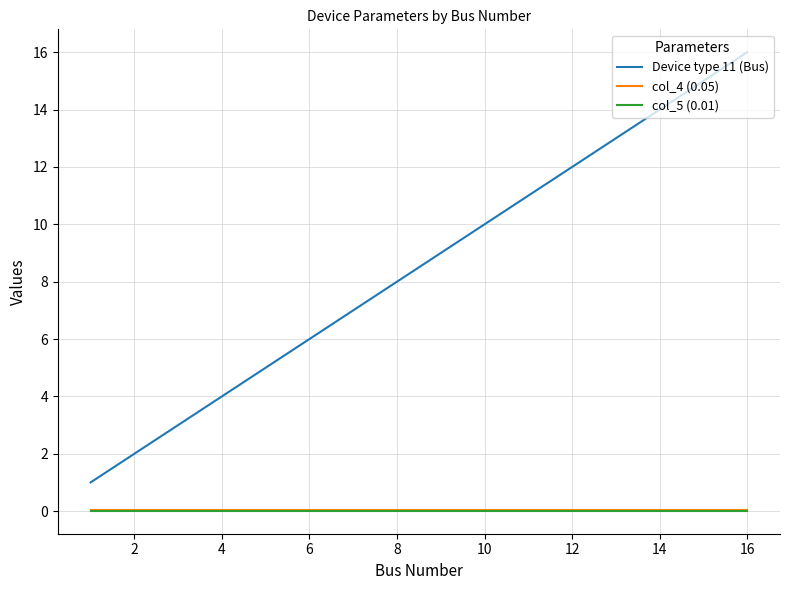

Which series has the largest range (max minus min)?

Device type 11 (Bus)